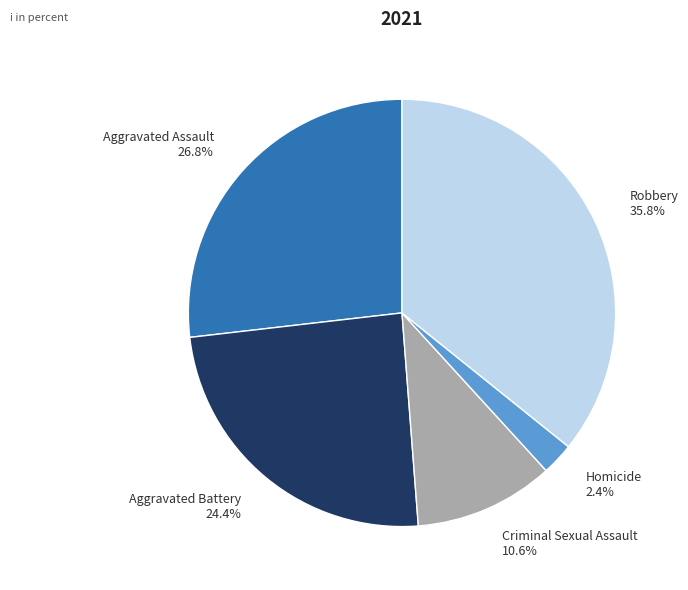

Do Aggravated Assault and Homicide together represent more than half of the pie?

No